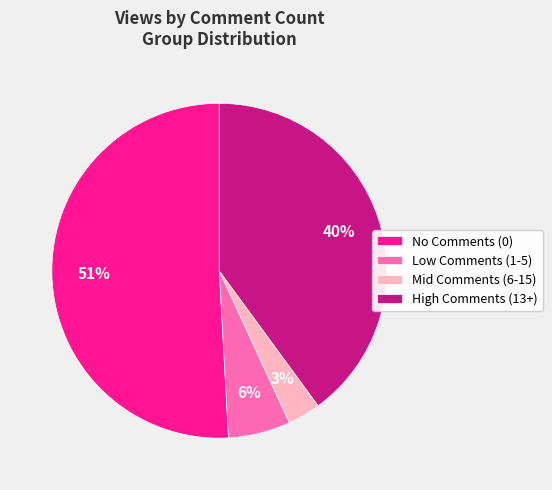

What is the smallest slice in the pie chart?

Mid Comments (6-15)